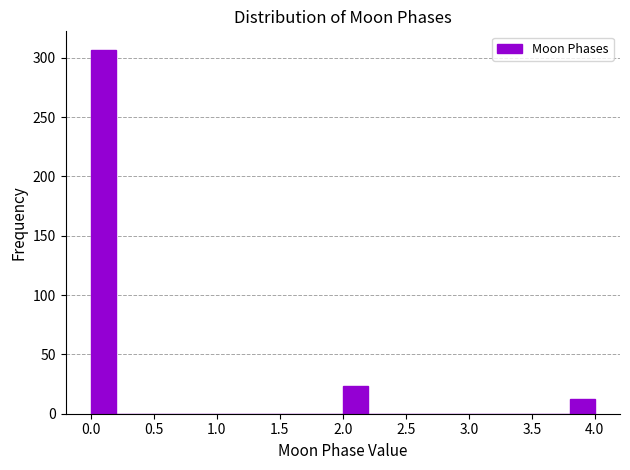

Which range on the x-axis has the tallest bar?

0.0 to 0.2